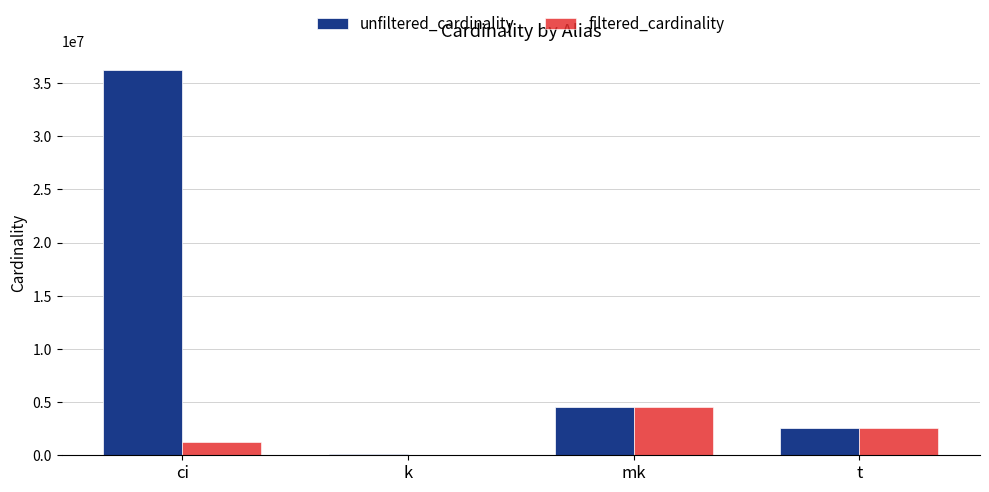

Does the chart contain stacked bars?

No